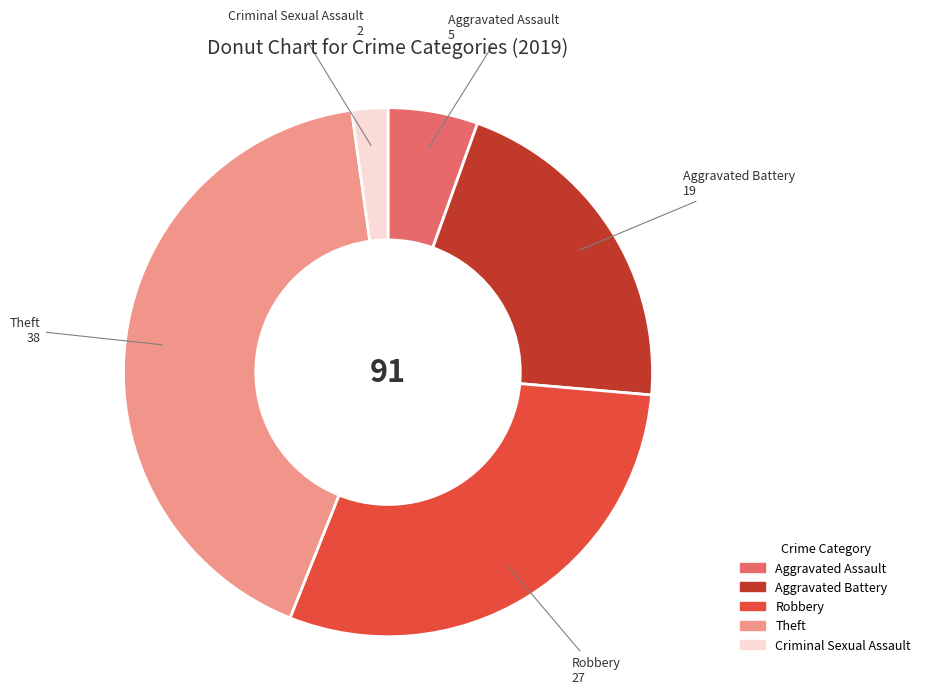

Count the number of slices in the pie.

5